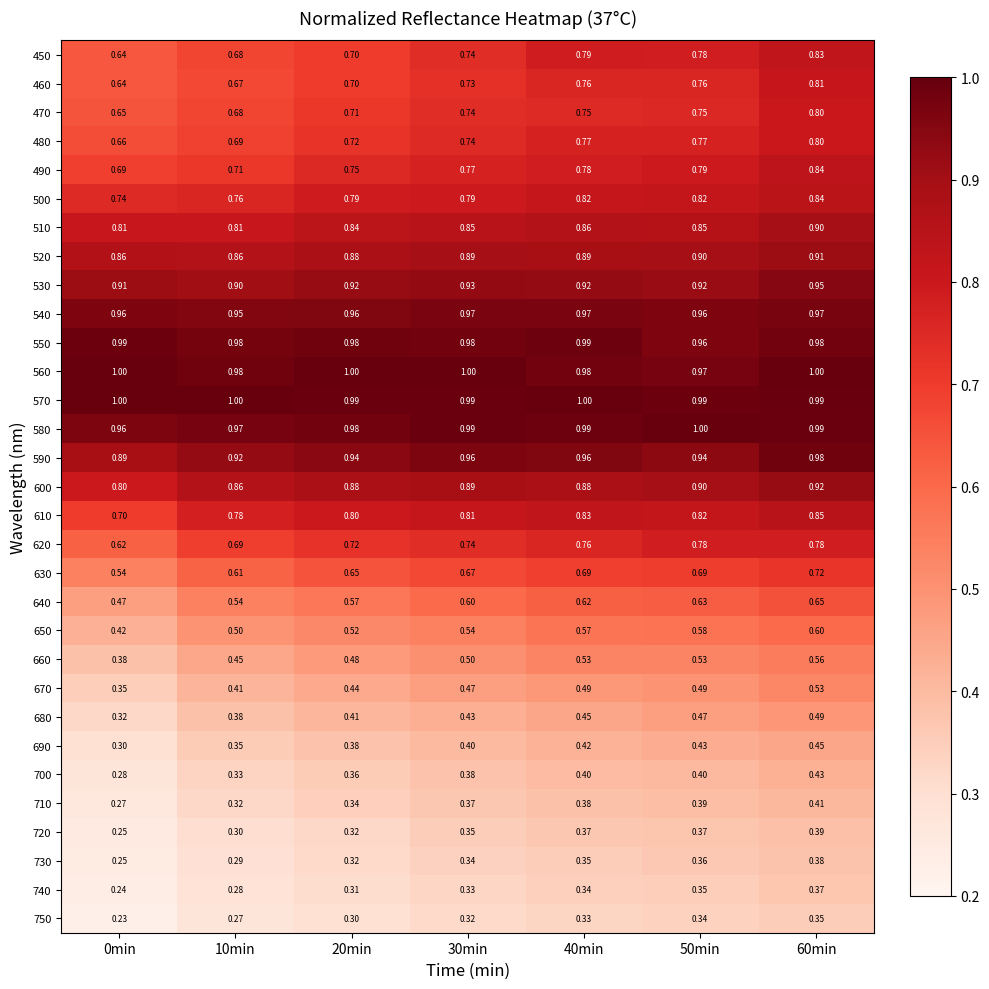

Is the value of 570 at 20min greater than the value of 540 at 10min?

Yes